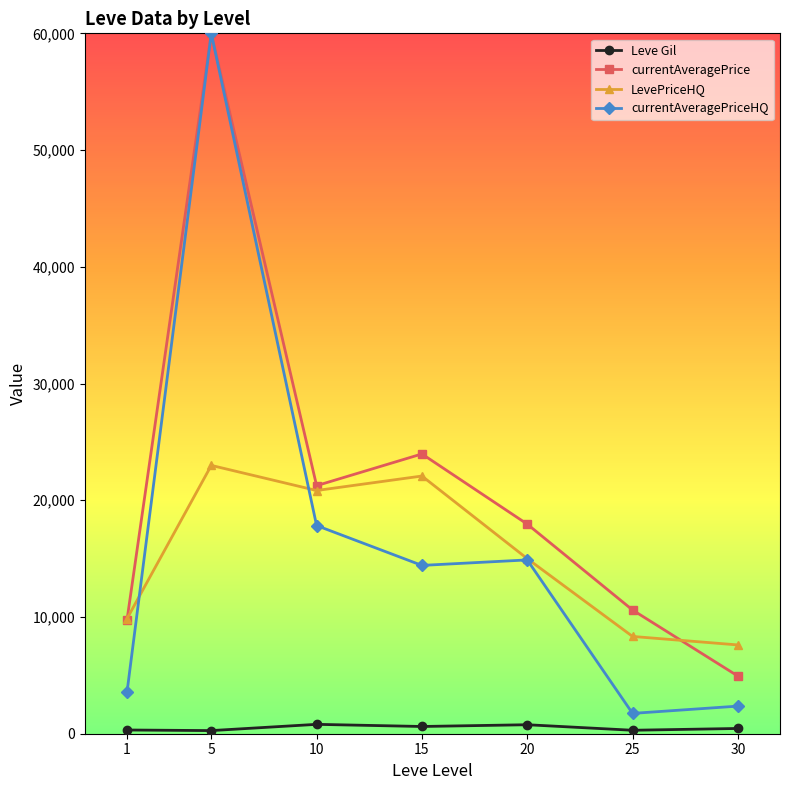

True or false: LevePriceHQ and Leve Gil cross at least once.

False